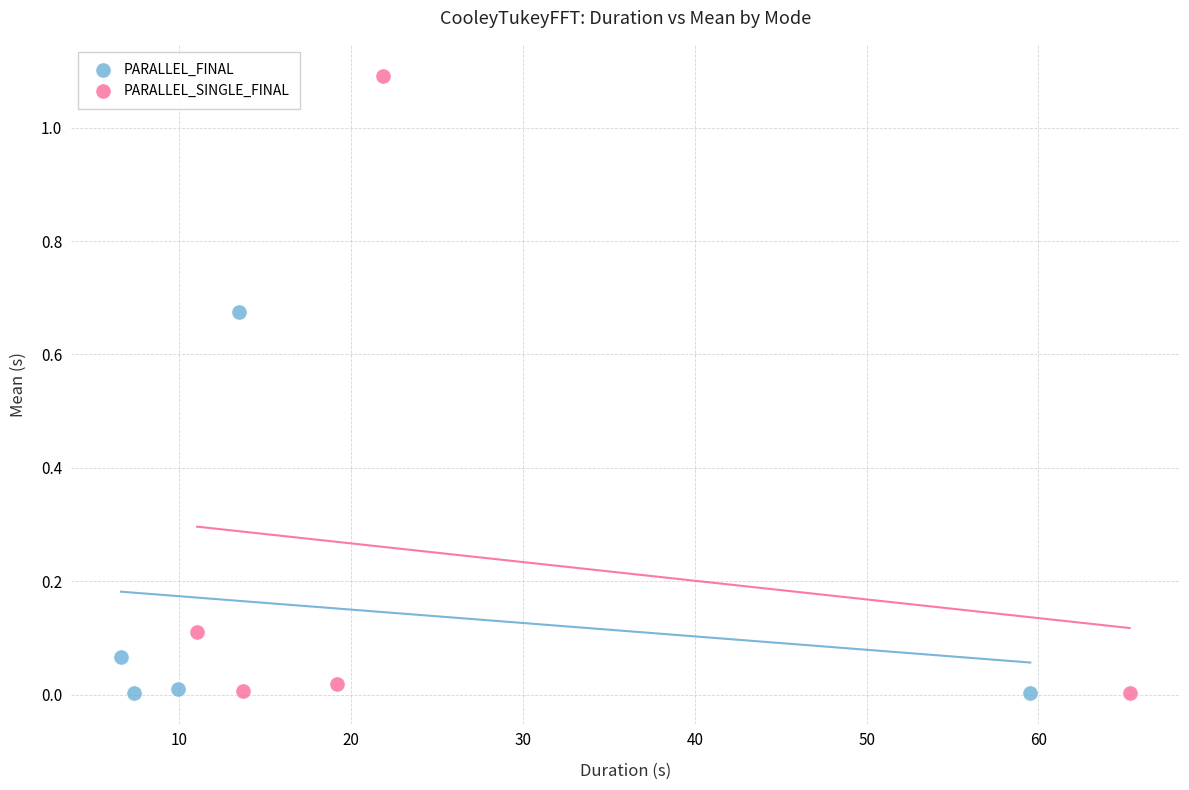

Which series contains the highest Y value?

PARALLEL_SINGLE_FINAL